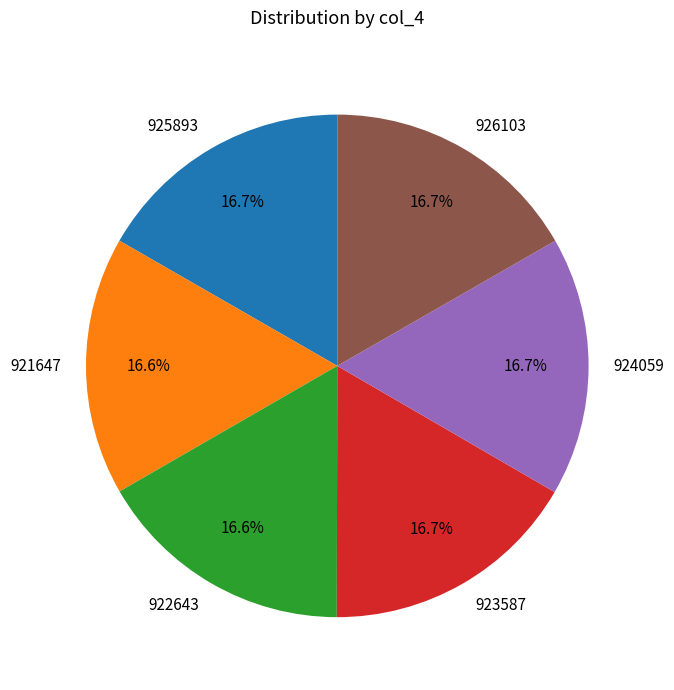

What is the ratio of the value at 923587 to the value at 925893?

1.0